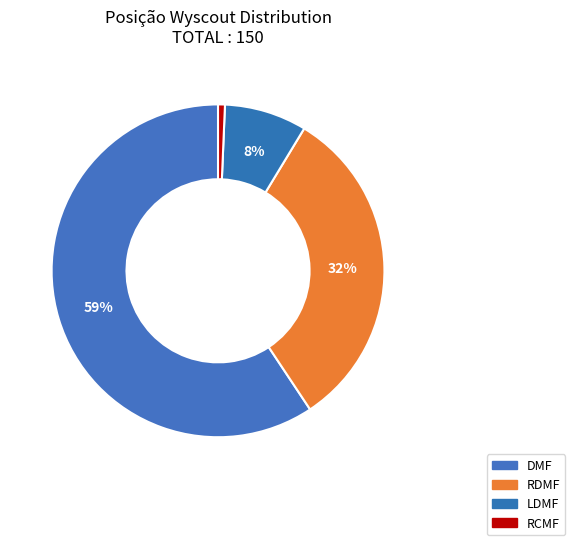

Which category has the biggest portion of the pie?

DMF